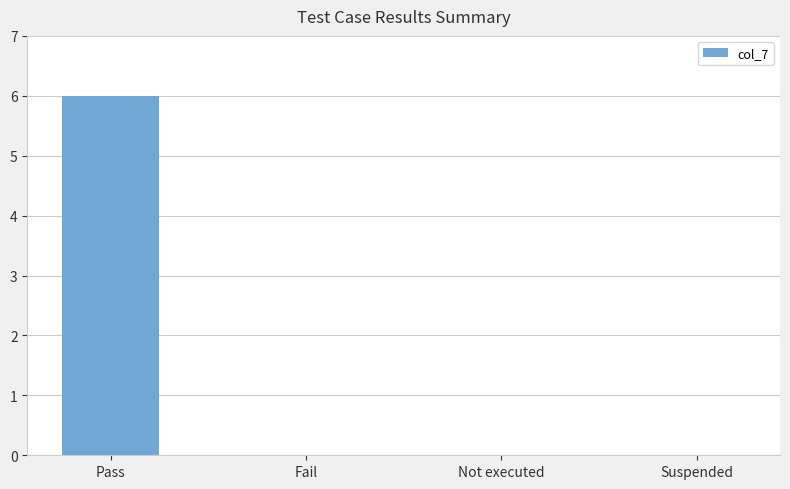

How many series are shown in this chart?

1